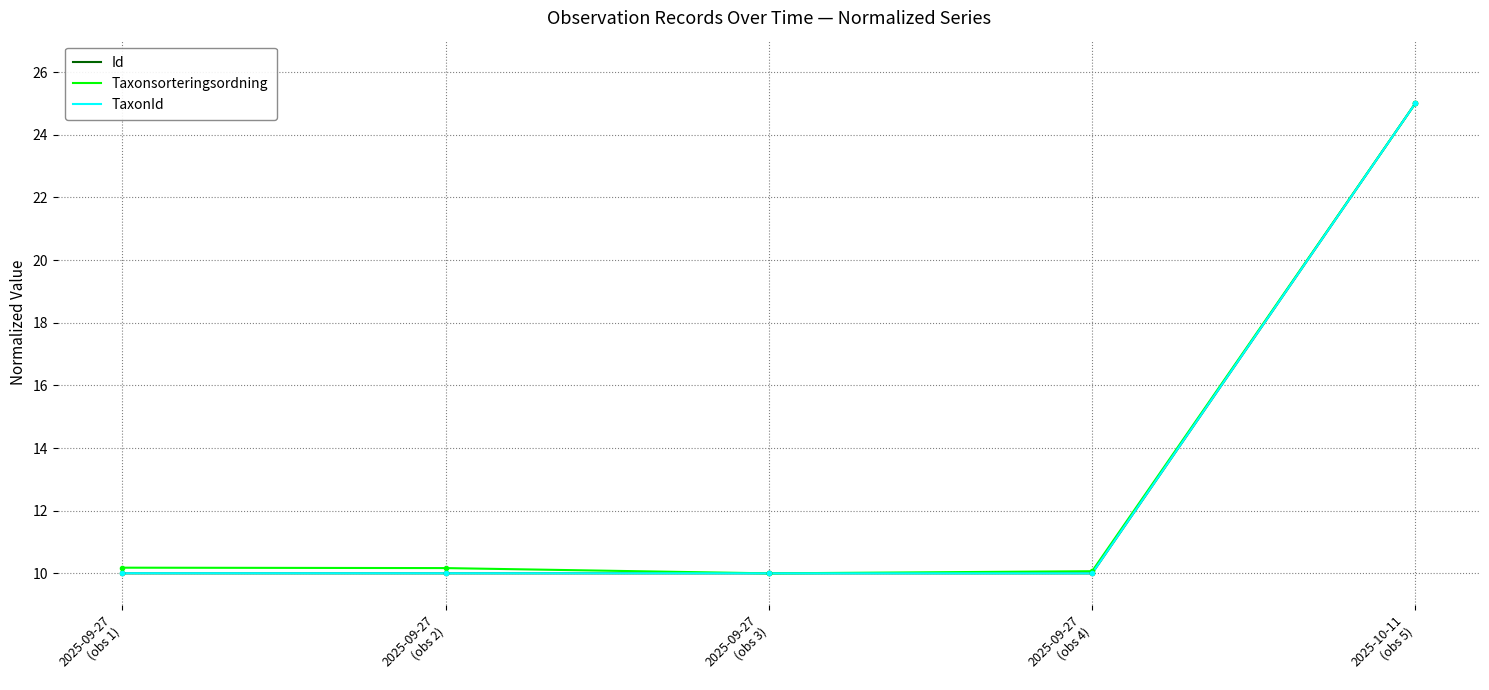

True or false: Id has a value of 14.9 at 2025-09-27
(obs 1).

False